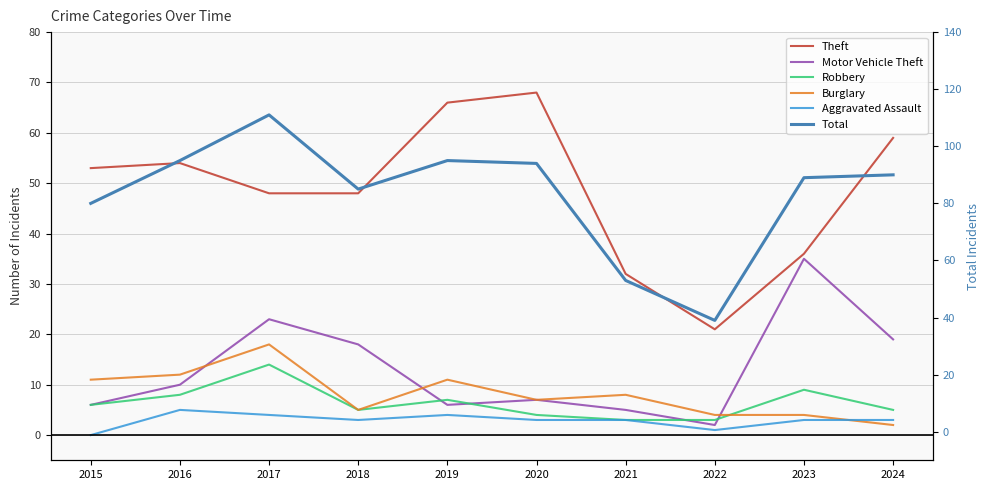

At which label does Burglary reach its peak?

2017